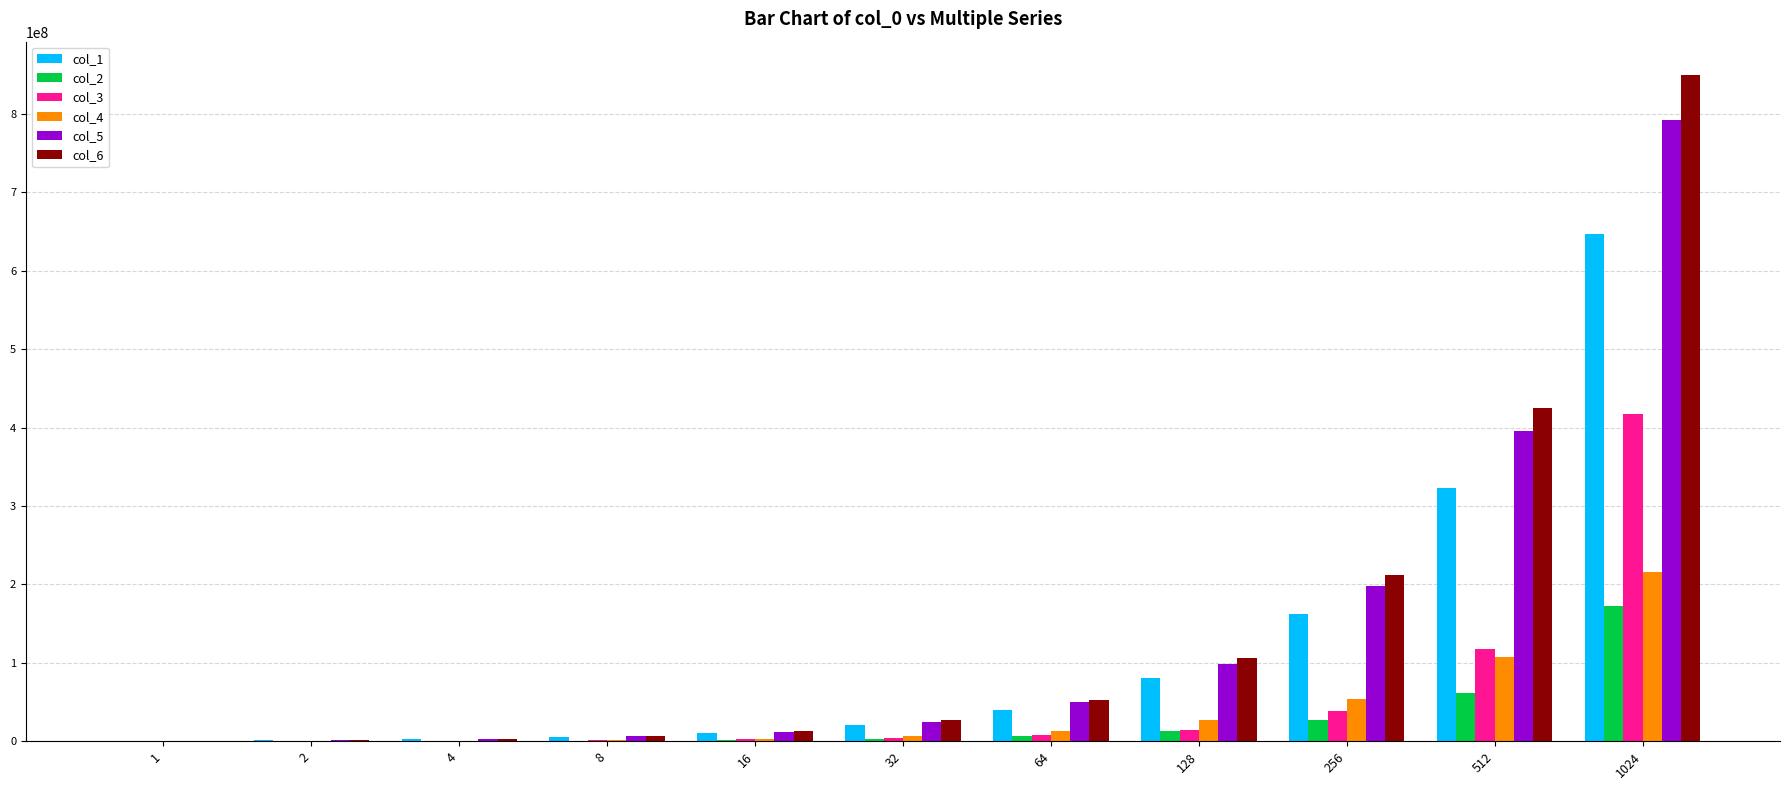

Is the value of col_5 at 64 greater than the value of col_2 at 32?

Yes